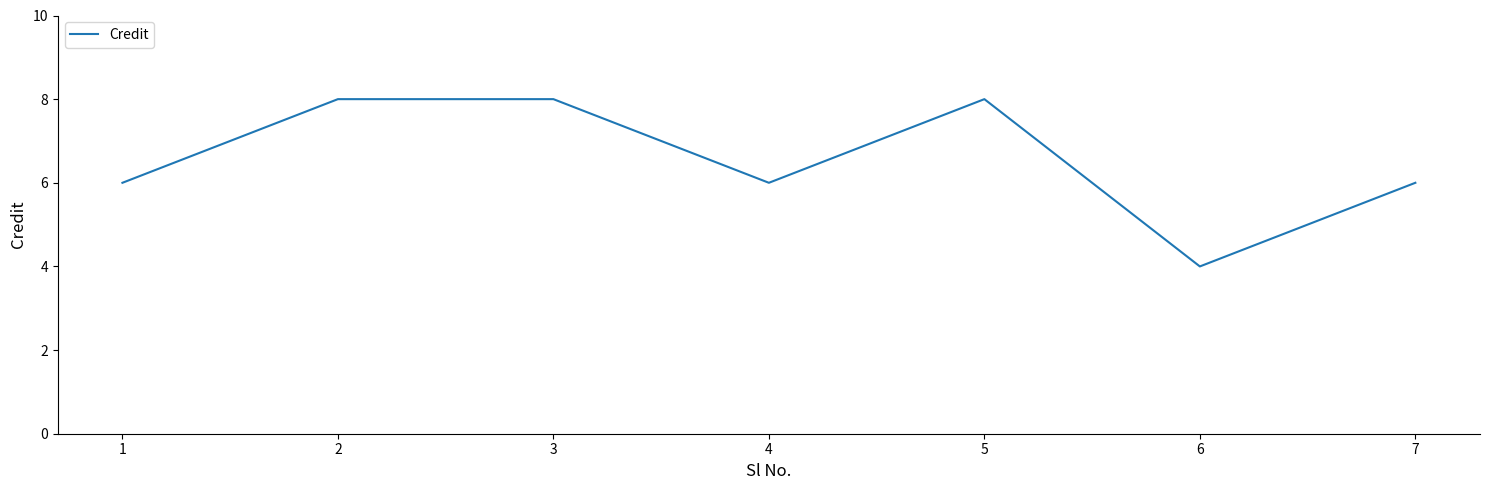

What is the ratio of the value at 3 to the value at 5?

1.0